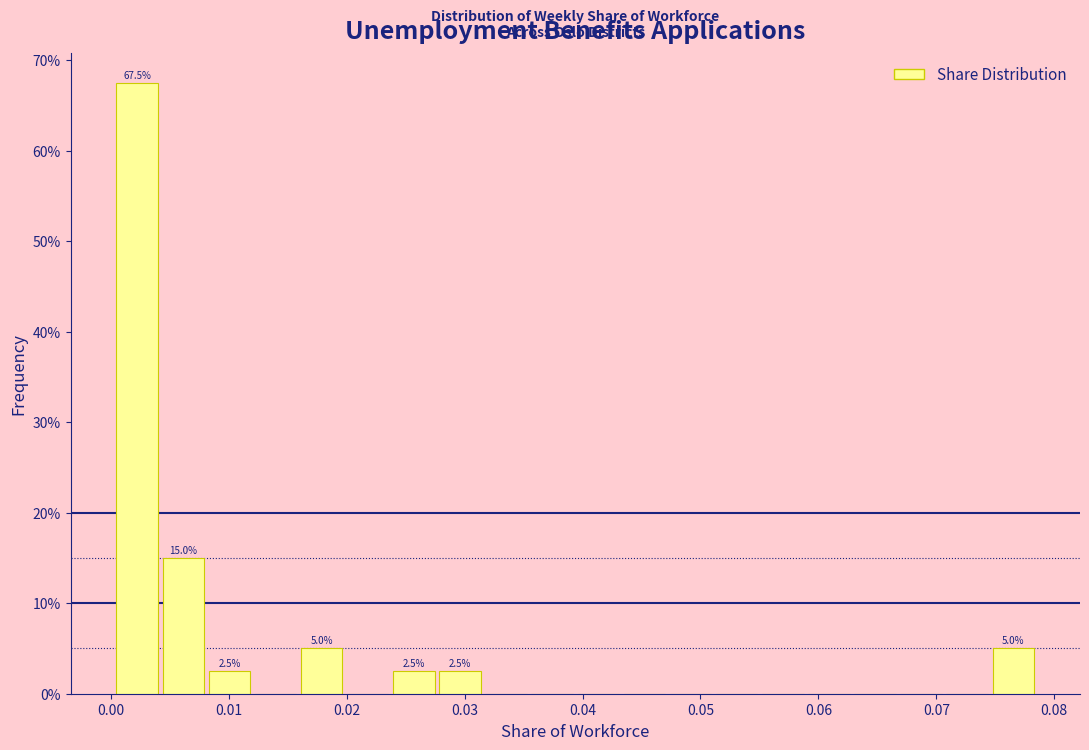

Read against the x-axis, roughly where is the centre of the tallest bar?

0.002